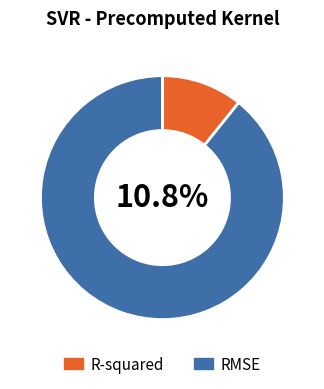

What is the change in value from R-squared to RMSE?

+6.8